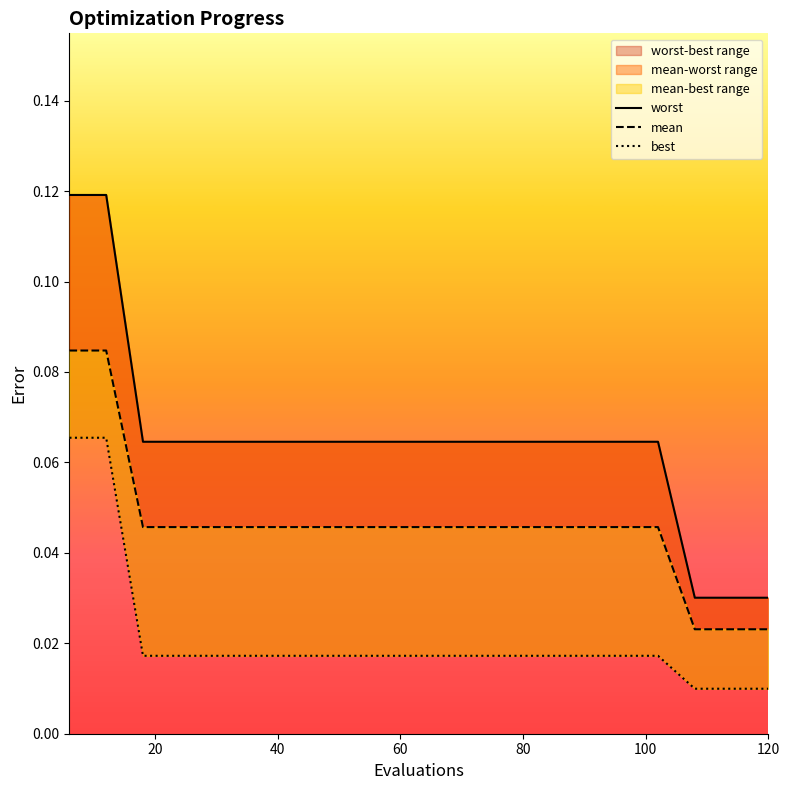

True or false: best has more than 2 interior local peaks.

False